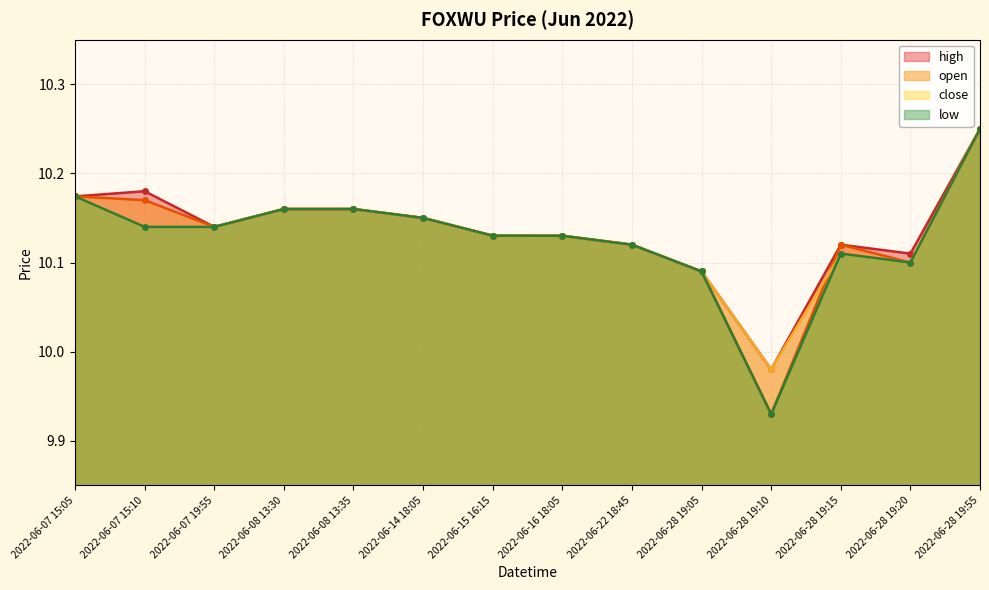

What are all the series names shown in the legend?

high, open, close, low